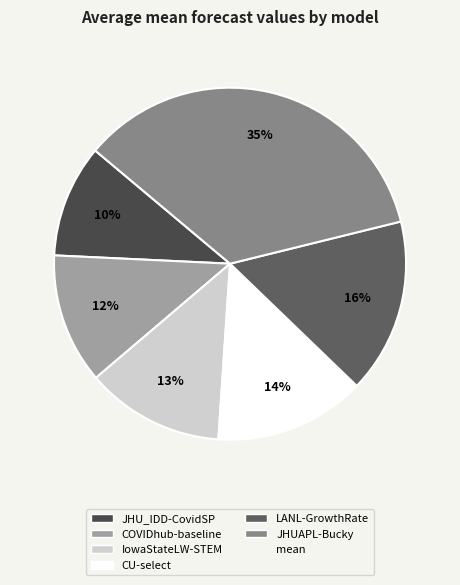

Rank the categories by value from lowest to highest.

JHU_IDD-CovidSP, COVIDhub-baseline, IowaStateLW-STEM, CU-select, LANL-GrowthRate, JHUAPL-Bucky